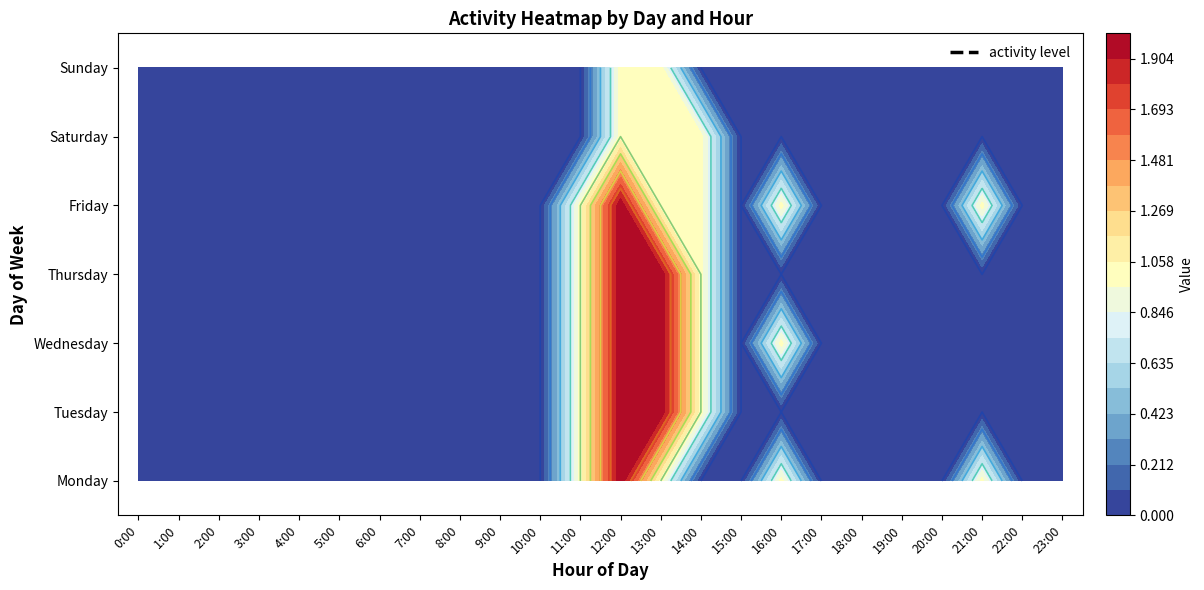

Rank the categories by Tuesday value from highest to lowest.

12:00, 13:00, 11:00, 14:00, 0:00, 1:00, 2:00, 3:00, 4:00, 5:00, 6:00, 7:00, 8:00, 9:00, 10:00, 15:00, 16:00, 17:00, 18:00, 19:00, 20:00, 21:00, 22:00, 23:00